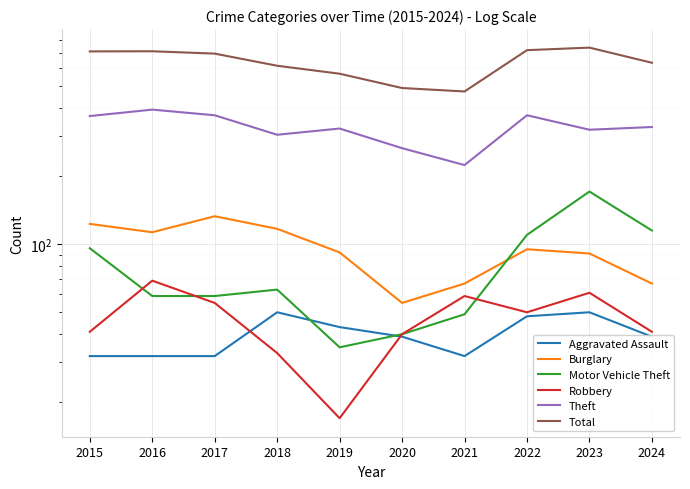

True or false: Robbery has more than 1 points higher than both neighbors.

True